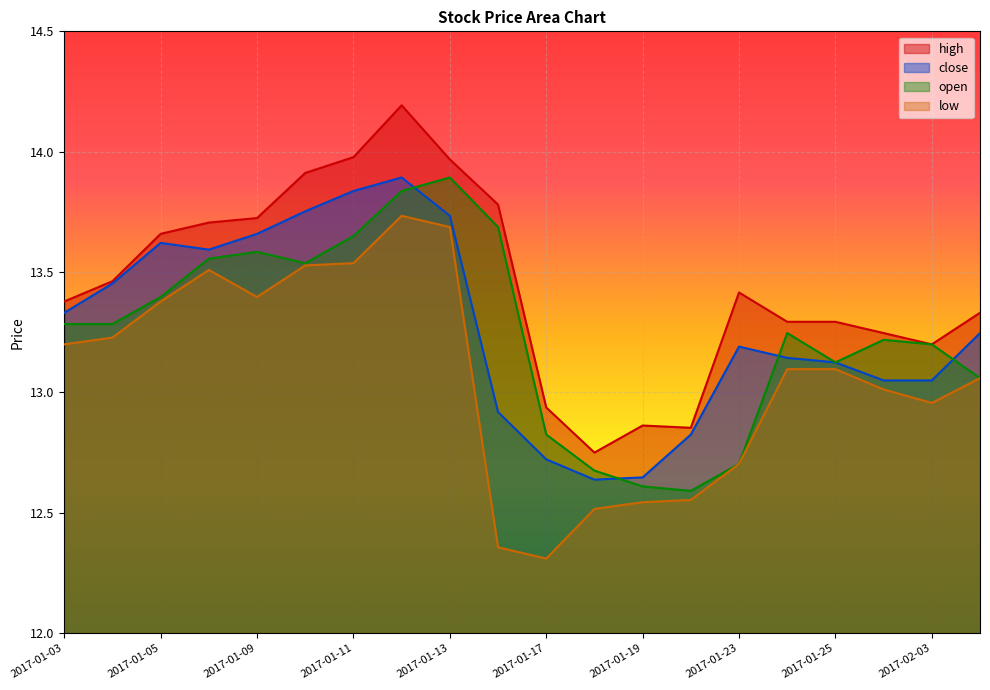

How many interior local peaks does the high series have?

3